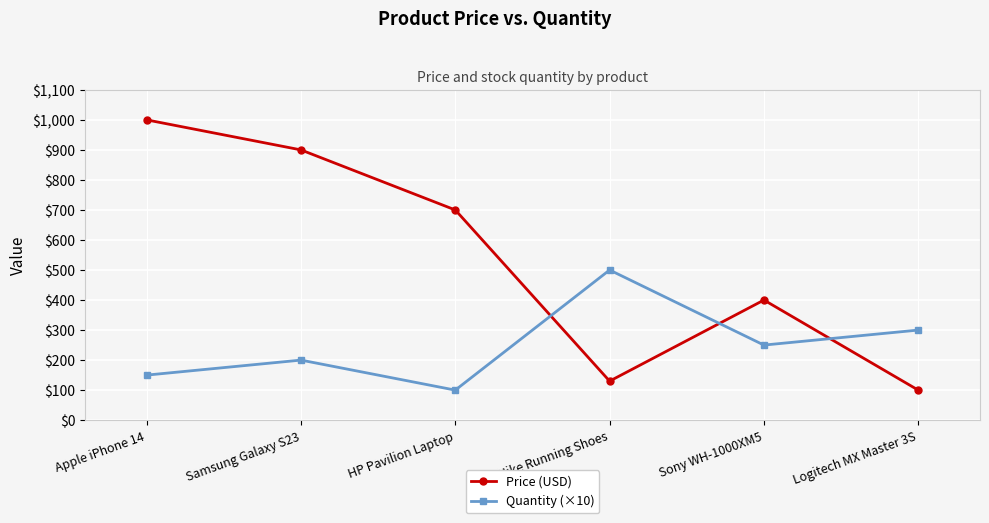

What is the difference between the maximum and second lowest values in the Quantity (×10) series?

350.0